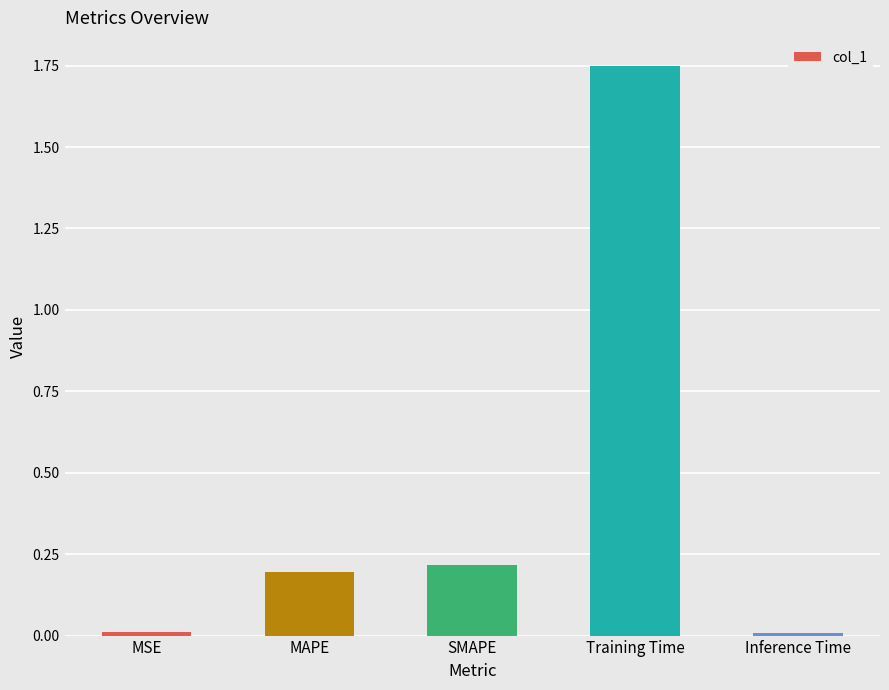

What is the label of the 3rd bar from the left?

SMAPE